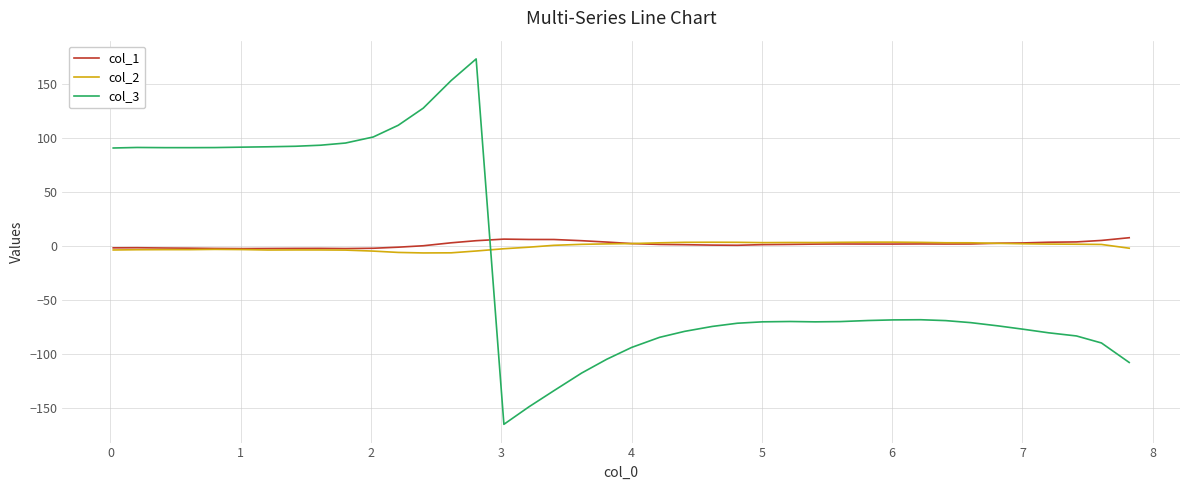

What is the minimum value shown in the chart?

-165.3